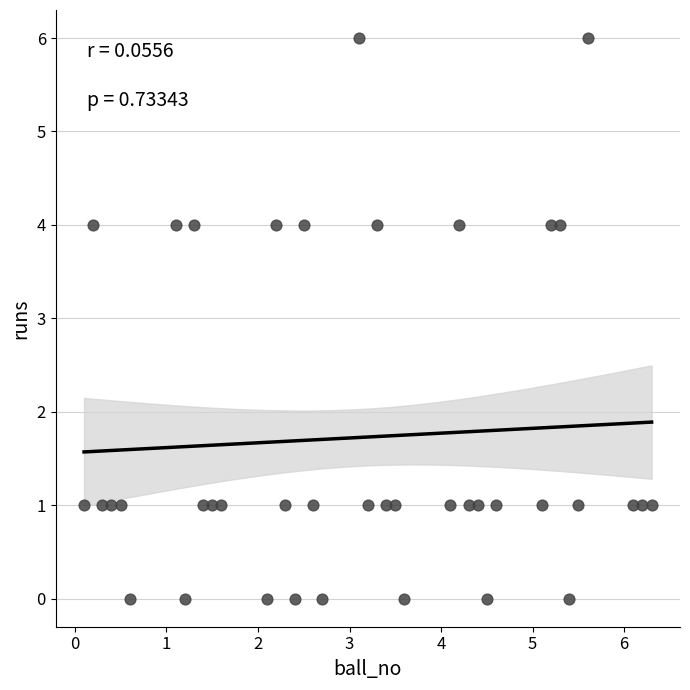

What is the range of Y values (max minus min)?

6